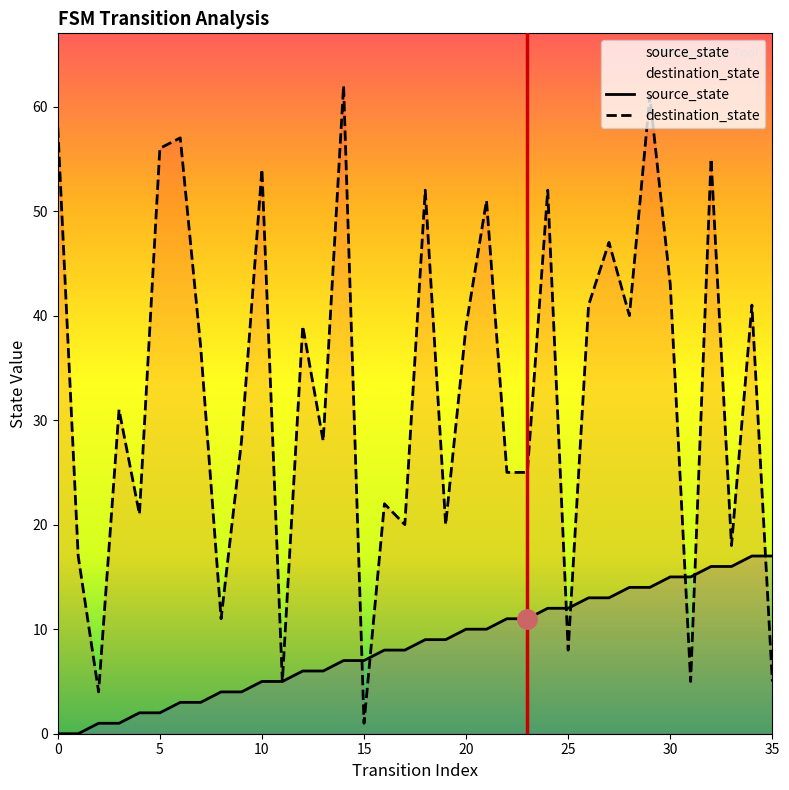

True or false: source_state and destination_state cross at least once.

True